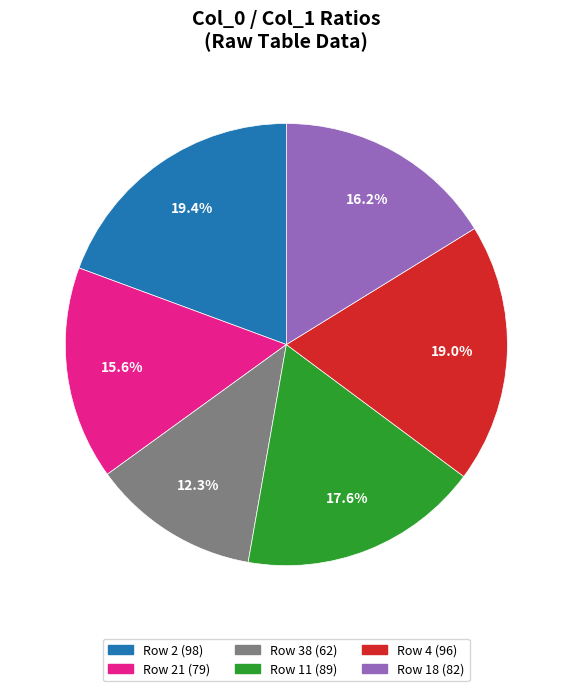

Is there a majority slice in this chart?

No